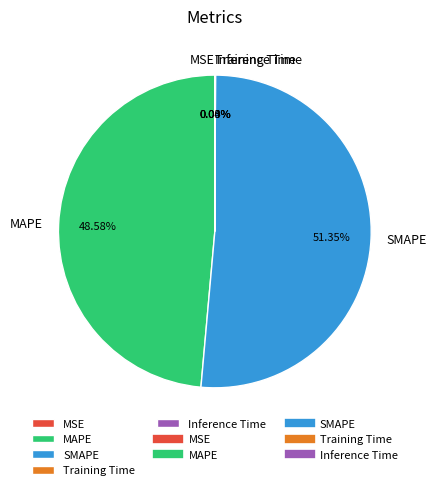

Is there any slice that represents more than half of the pie?

Yes